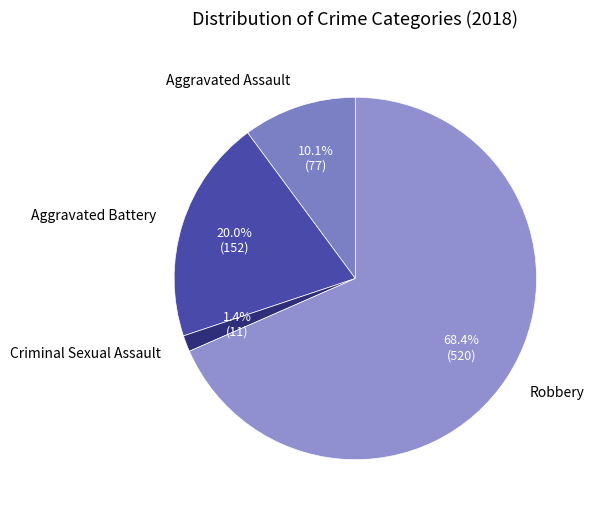

Is the sum of Criminal Sexual Assault and Aggravated Battery greater than half?

No